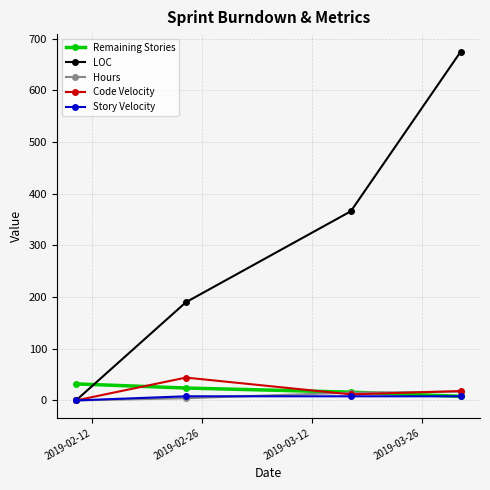

True or false: LOC has more than 0 interior local peaks.

False